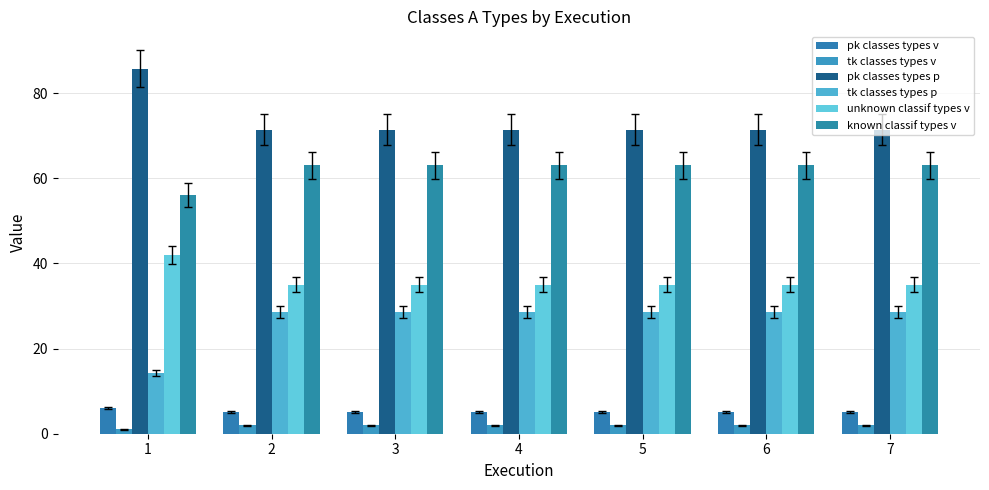

What are all the series names shown in the legend?

pk classes types v, tk classes types v, pk classes types p, tk classes types p, unknown classif types v, known classif types v